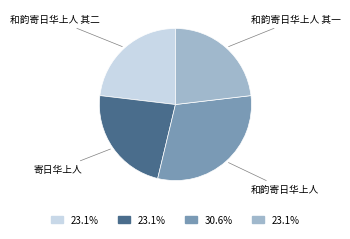

How many slices are in this pie chart?

4